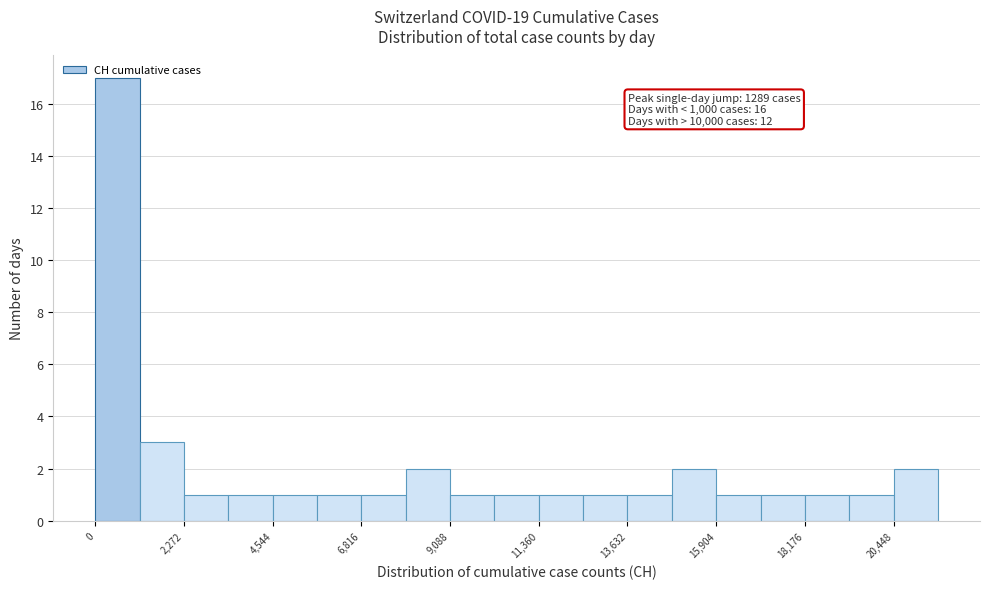

Around what value on the x-axis is the tallest bar? Give the approximate position of its centre, as read against the axis.

500